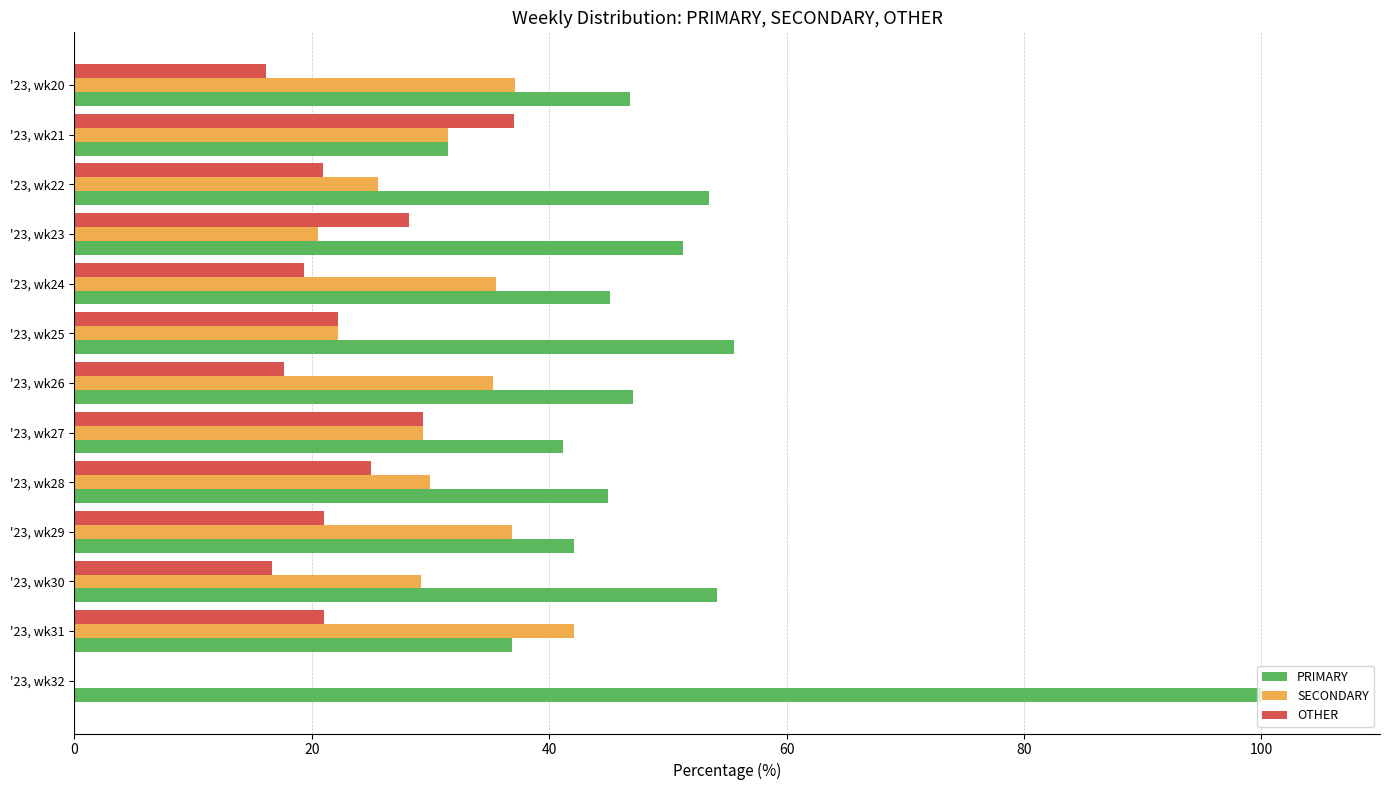

What are all the series names shown in the legend?

PRIMARY, SECONDARY, OTHER